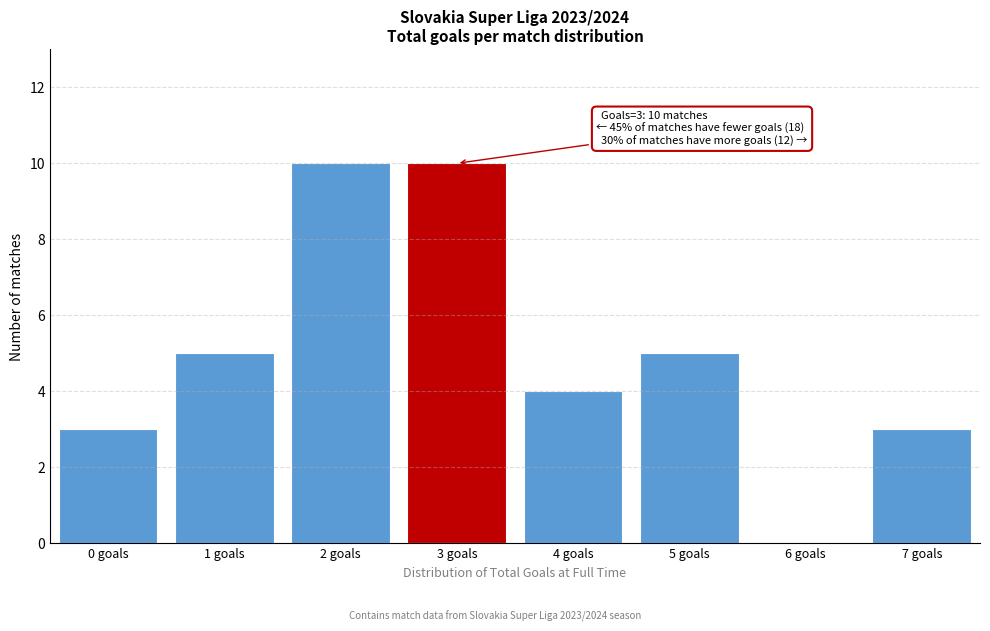

Reading left to right, extract all data points from this chart.

0 goals=3	1 goals=5	2 goals=10	3 goals=10	4 goals=4	5 goals=5	6 goals=0	7 goals=3